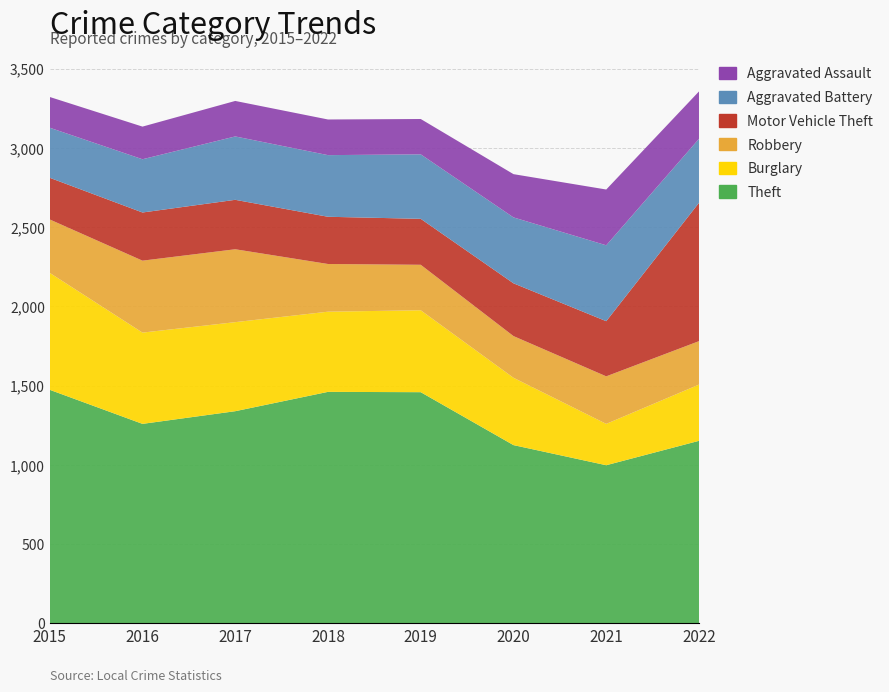

Reading left to right, what are all the values shown in this chart?

Theft: 2015=1474	2016=1259	2017=1339	2018=1461	2019=1459	2020=1125	2021=998	2022=1152
Burglary: 2015=738	2016=576	2017=562	2018=506	2019=517	2020=425	2021=261	2022=355
Robbery: 2015=337	2016=454	2017=460	2018=301	2019=287	2020=263	2021=300	2022=274
Motor Vehicle Theft: 2015=263	2016=304	2017=312	2018=298	2019=290	2020=333	2021=348	2022=873
Aggravated Battery: 2015=316	2016=336	2017=400	2018=389	2019=407	2020=416	2021=479	2022=404
Aggravated Assault: 2015=194	2016=206	2017=224	2018=225	2019=223	2020=273	2021=352	2022=299